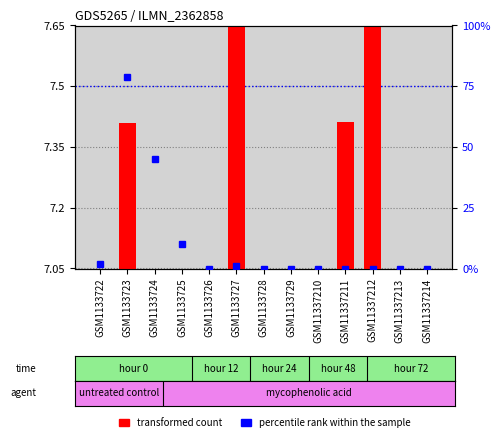

What is the value of the percentile rank within the sample bar at the 4th from the left?

10.0